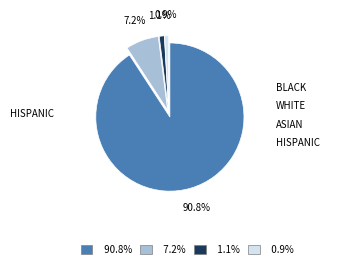

Does any single category account for the majority?

Yes